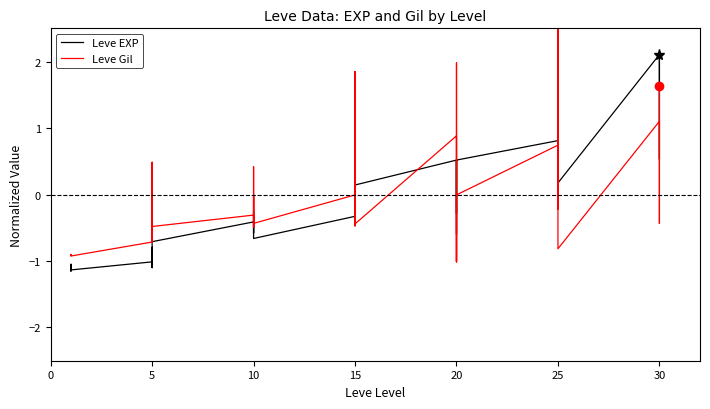

Is the value of Leve Gil at 30 greater than the value of Leve EXP at 10?

Yes